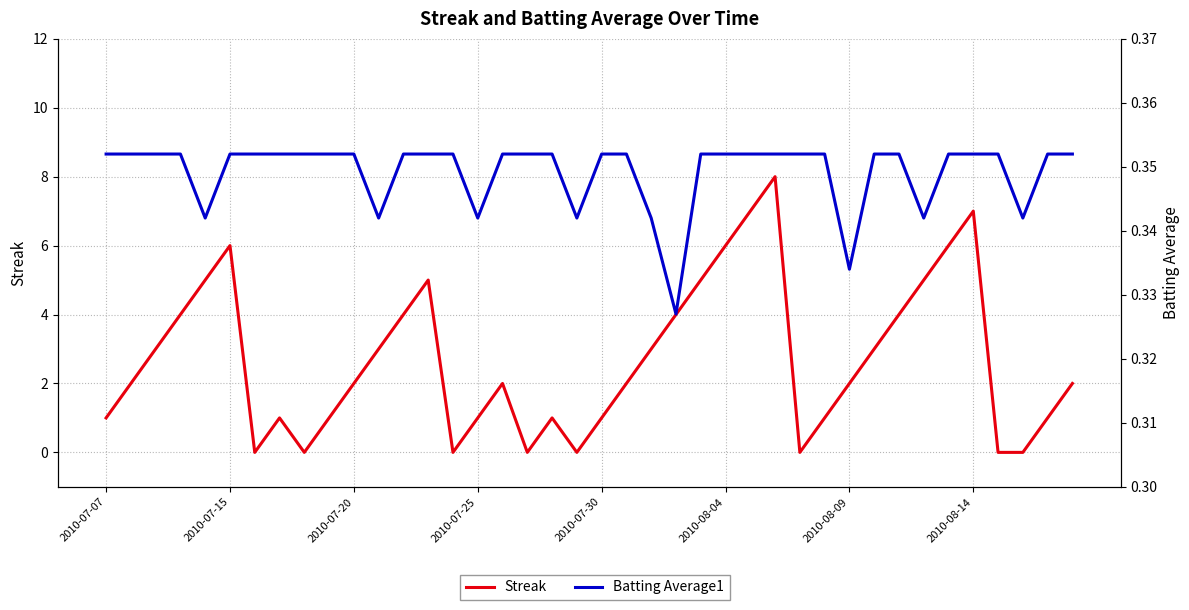

What are all the series names shown in the legend?

Streak, Batting Average1